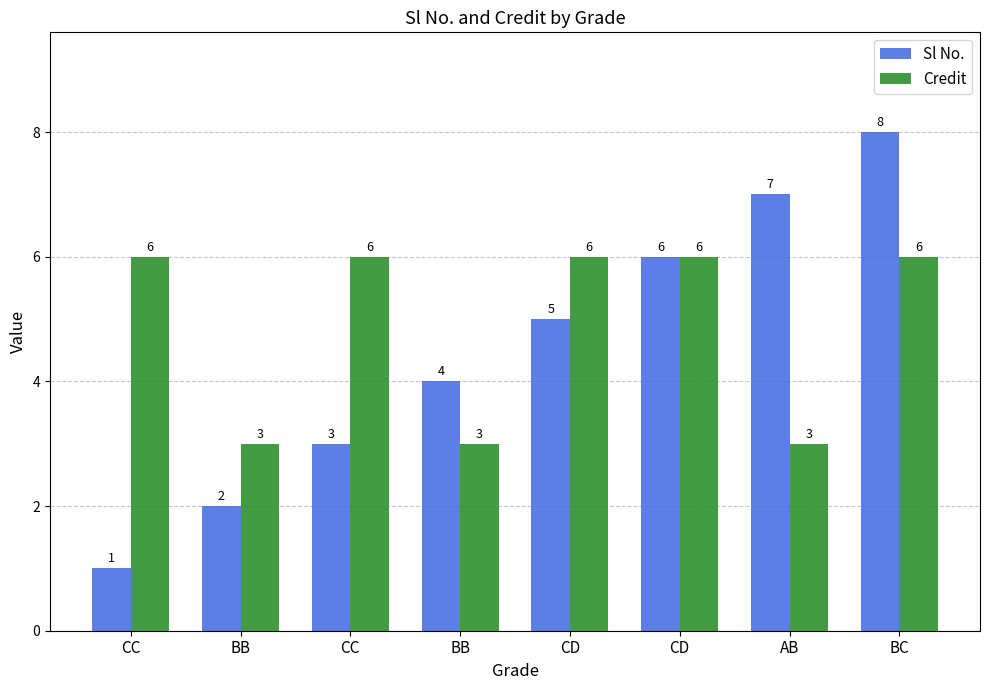

How many bars are there in each group?

2